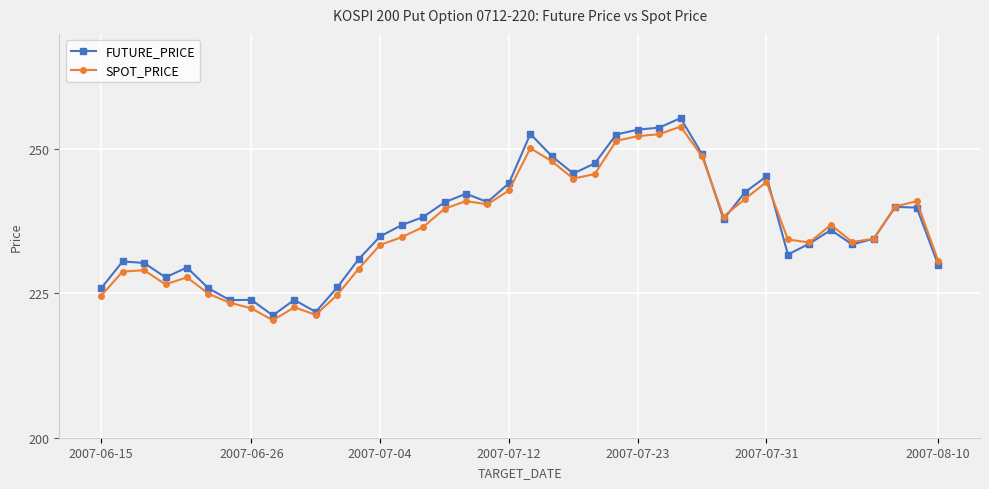

What is the maximum value shown in the chart?

255.4